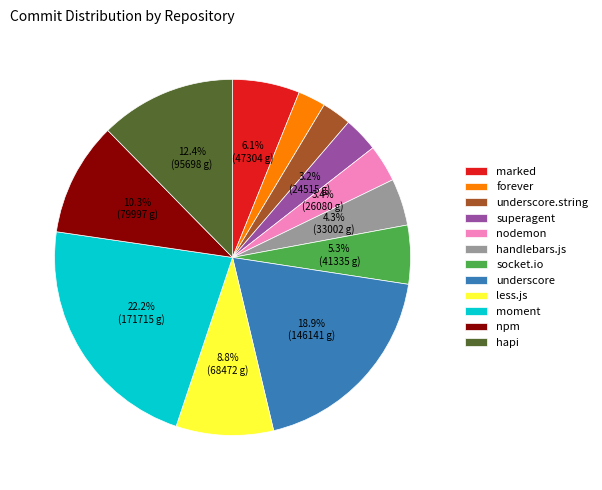

Is it true that moment is 22% of the pie?

True